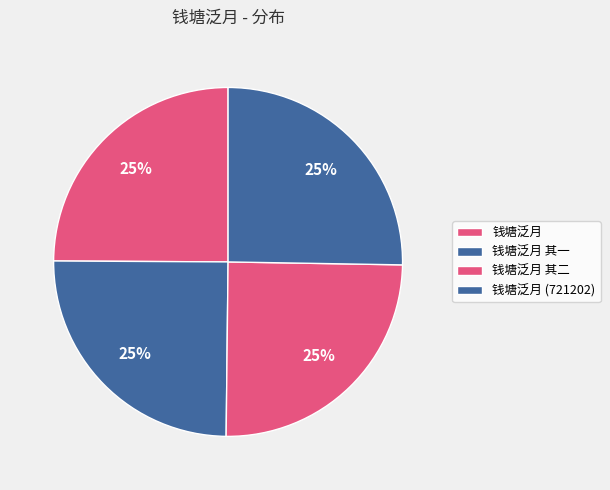

Count the number of slices in the pie.

4